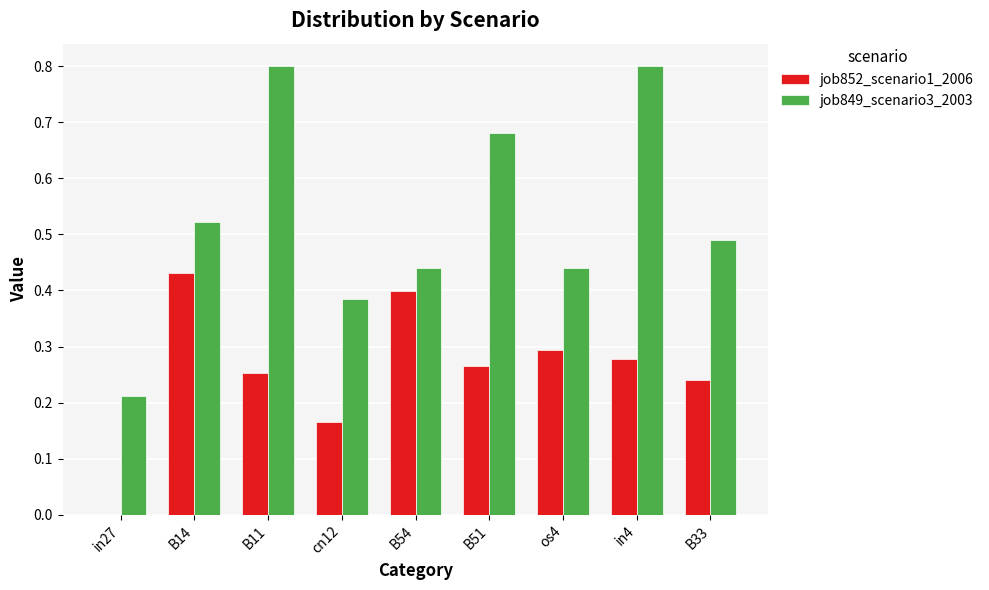

The value of job849_scenario3_2003 at os4 is 0.2. True or false?

False